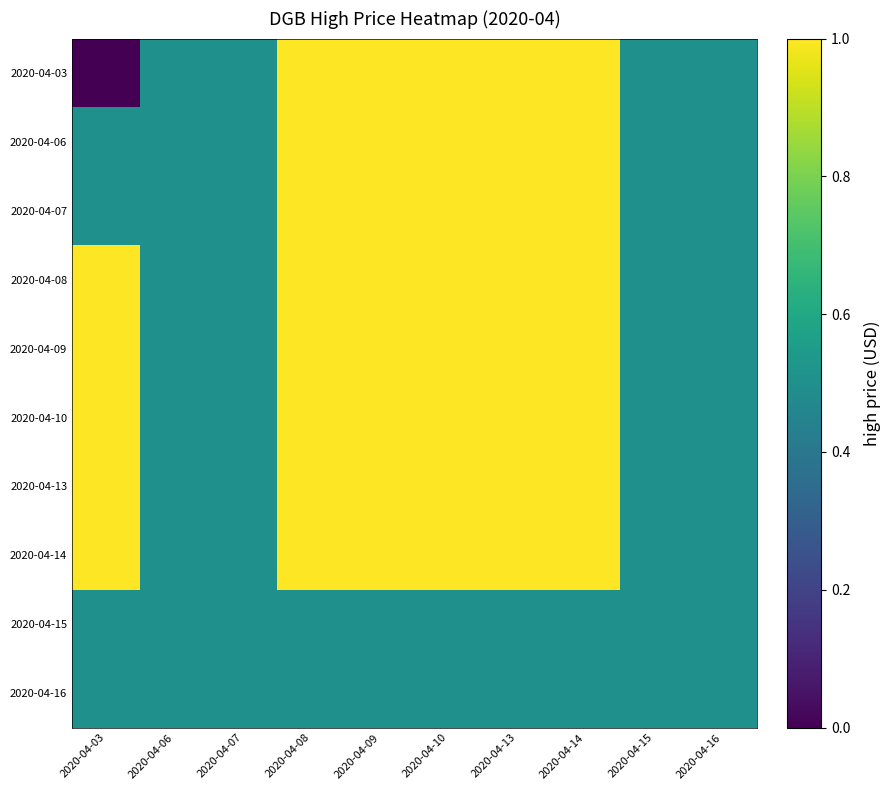

How many distinct data groups are displayed?

10